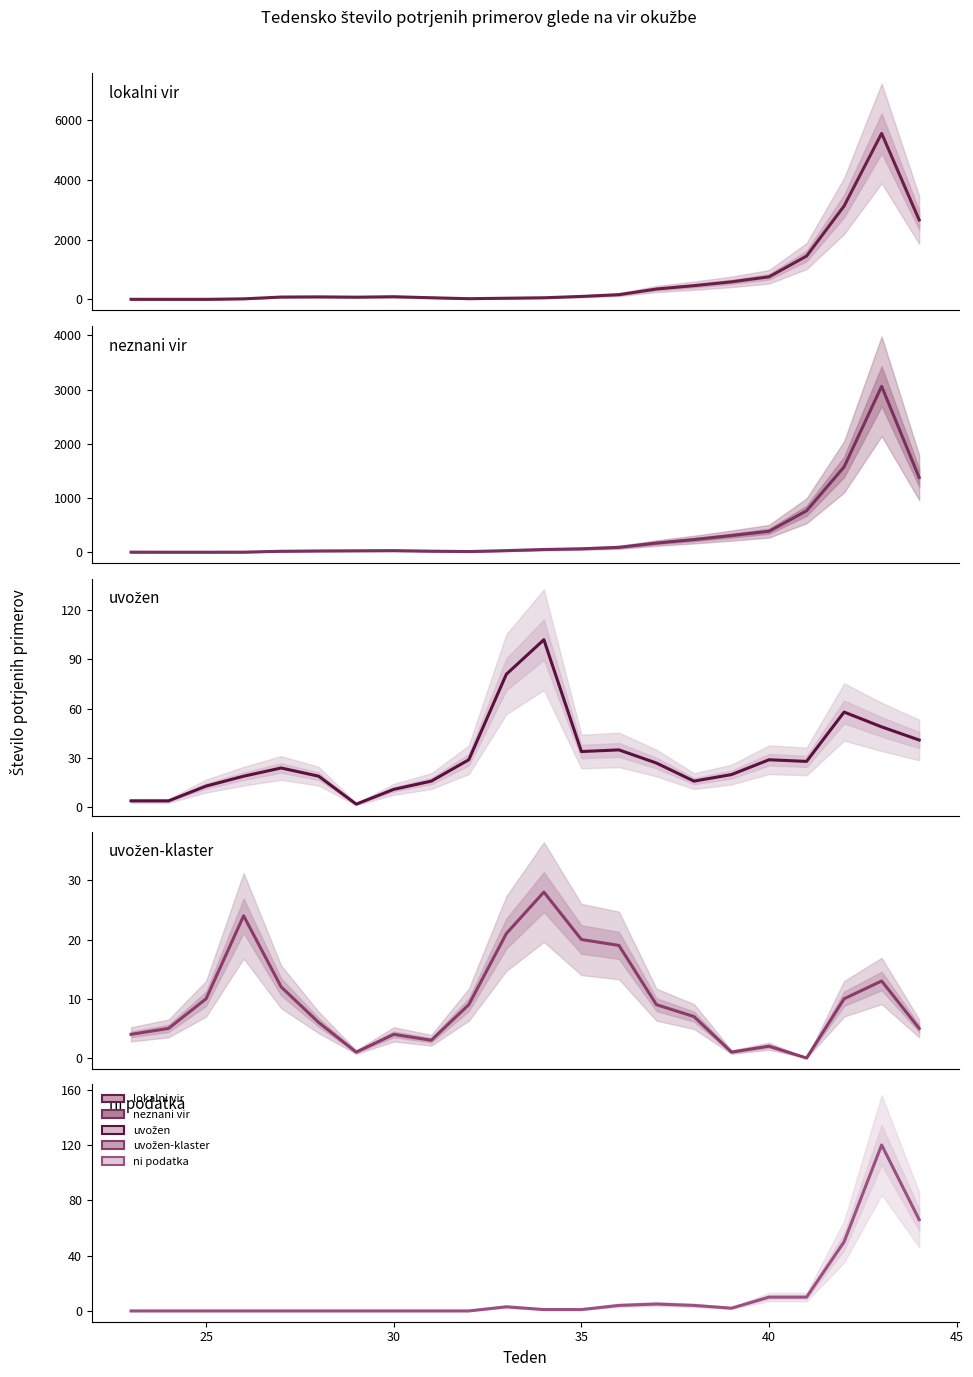

True or false: lokalni vir has more than 2 points higher than both neighbors.

True